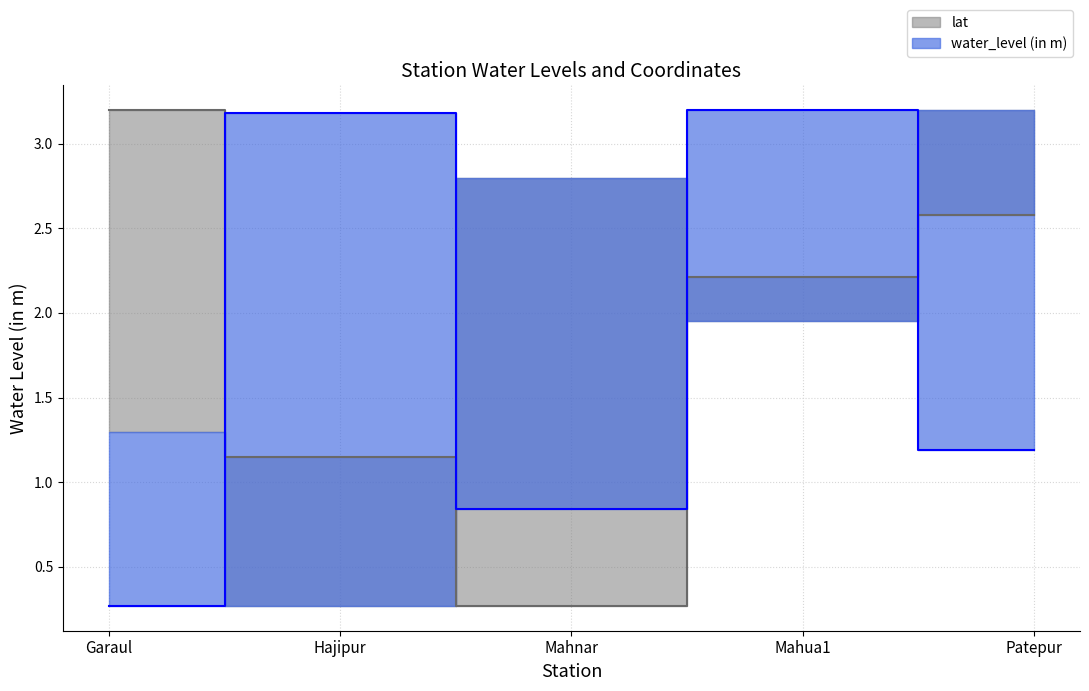

Where do water_level (in m) and lat first cross each other?

Garaul and Hajipur